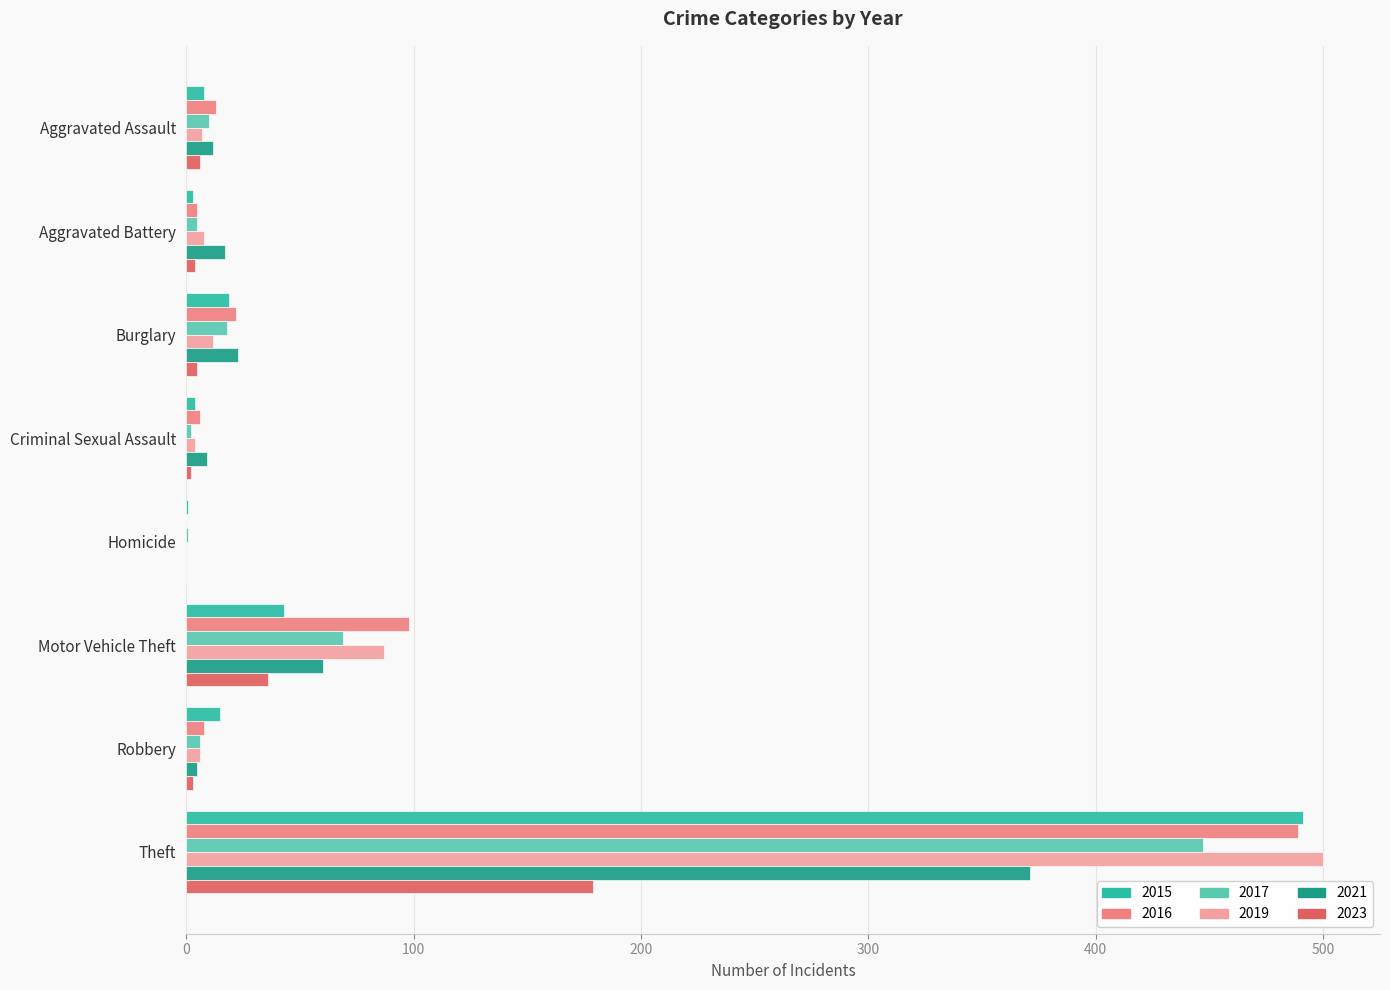

Is the value of 2019 at Theft greater than the value of 2015 at Motor Vehicle Theft?

Yes